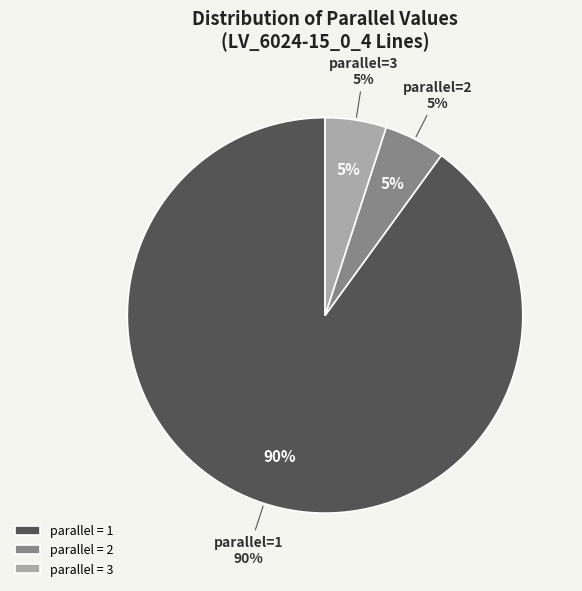

Between 2 and 3, which is larger?

2